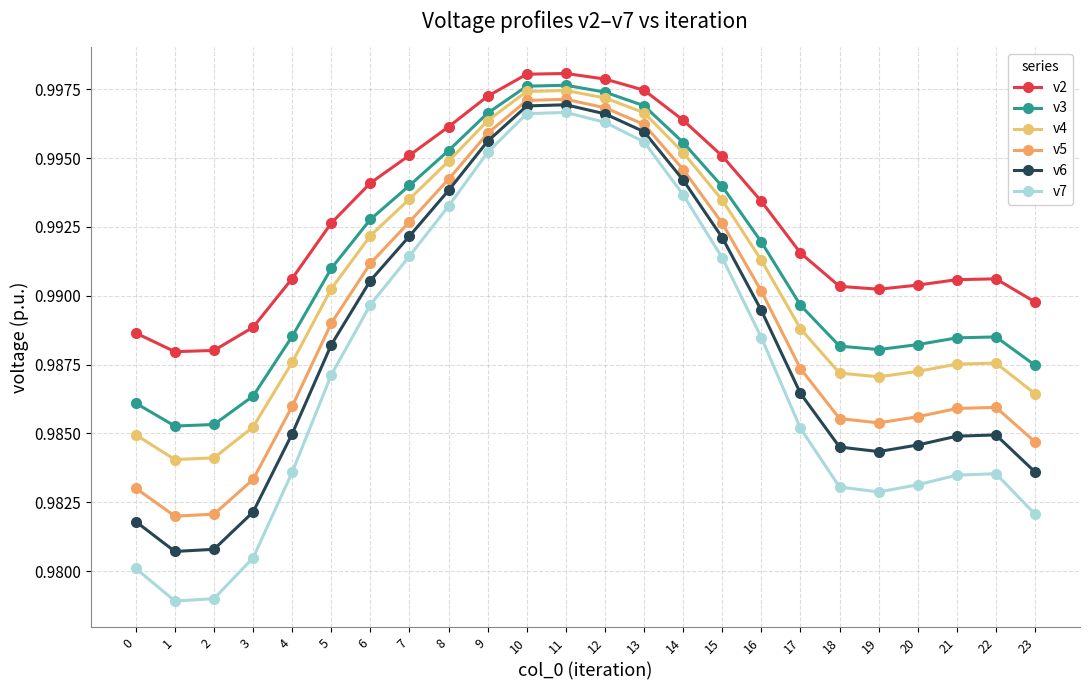

What is the value of the v5 point at the 18th from the left?

1.0